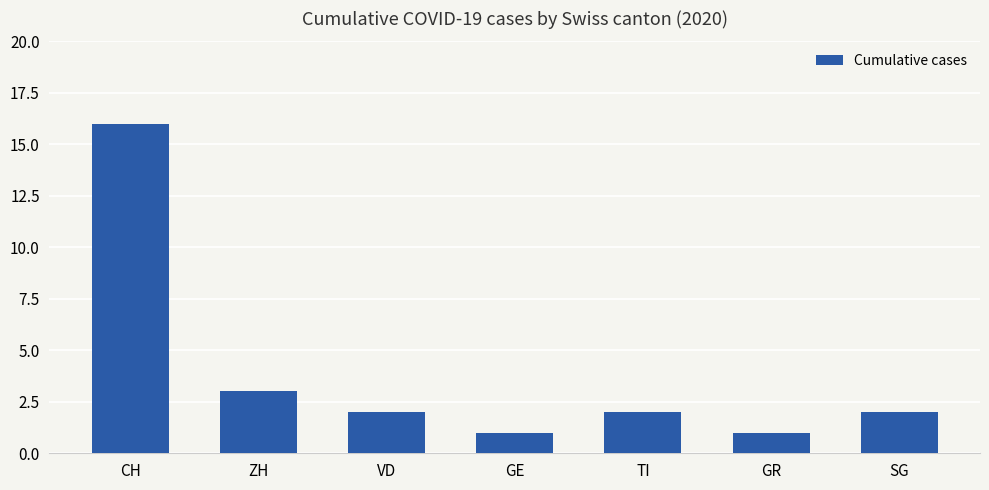

What is the label of the 4th bar from the left?

GE